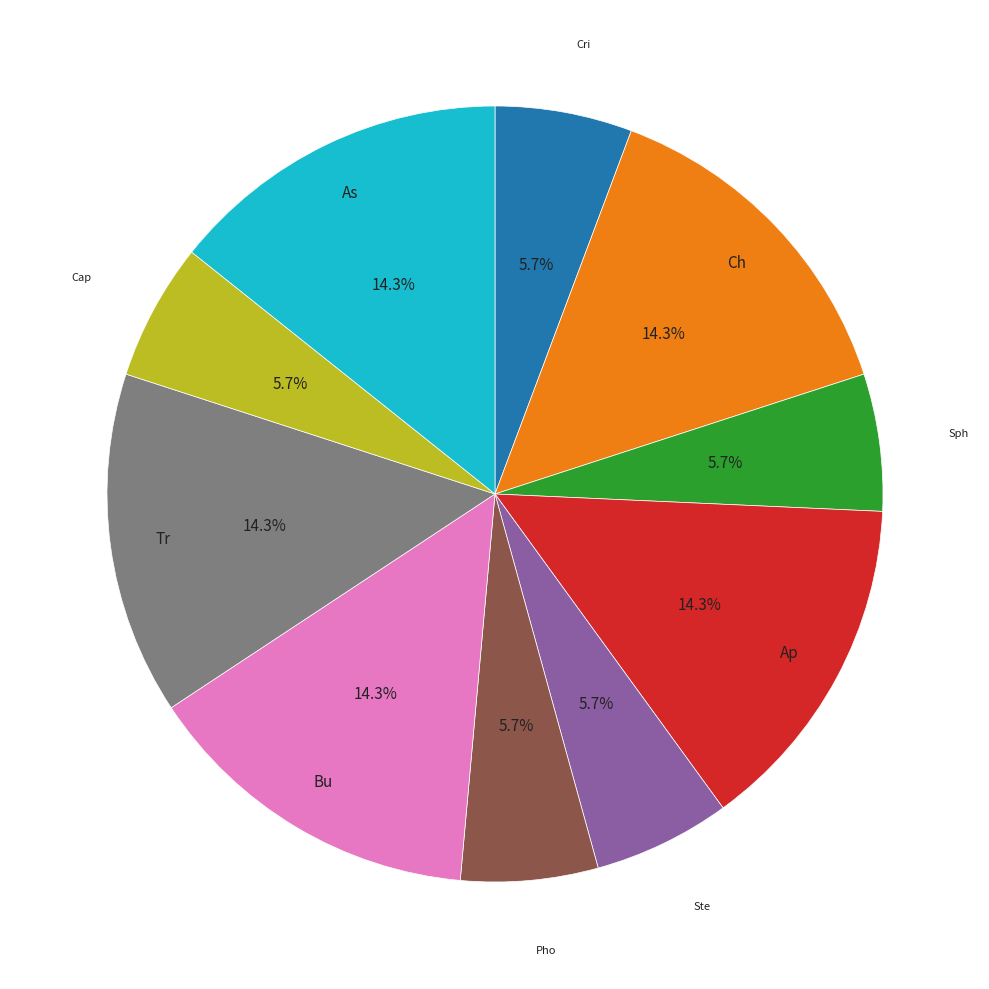

Is there any slice that represents more than half of the pie?

No